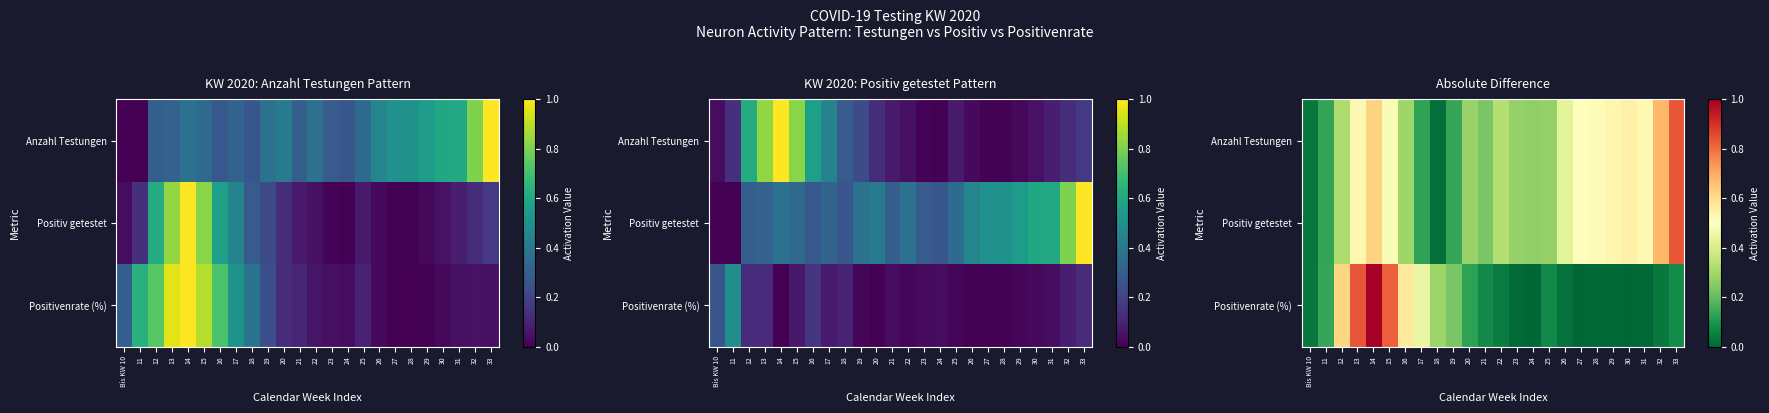

What is the sum of the Positivenrate (%) values at 29 and 17?

0.5